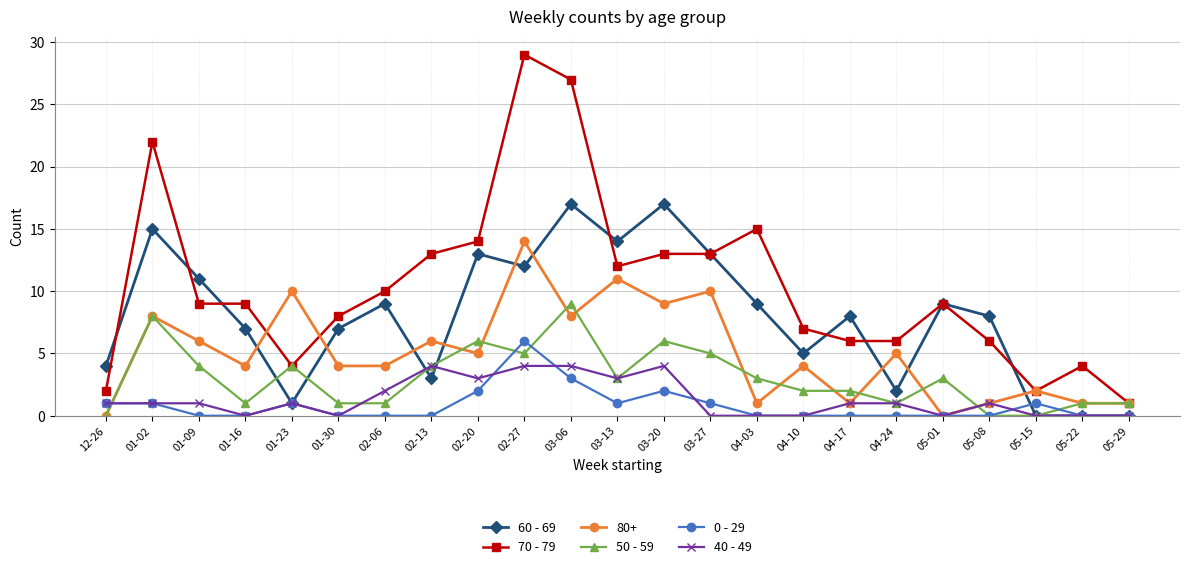

Where is 0 - 29 nearest to the value 3?

03-06